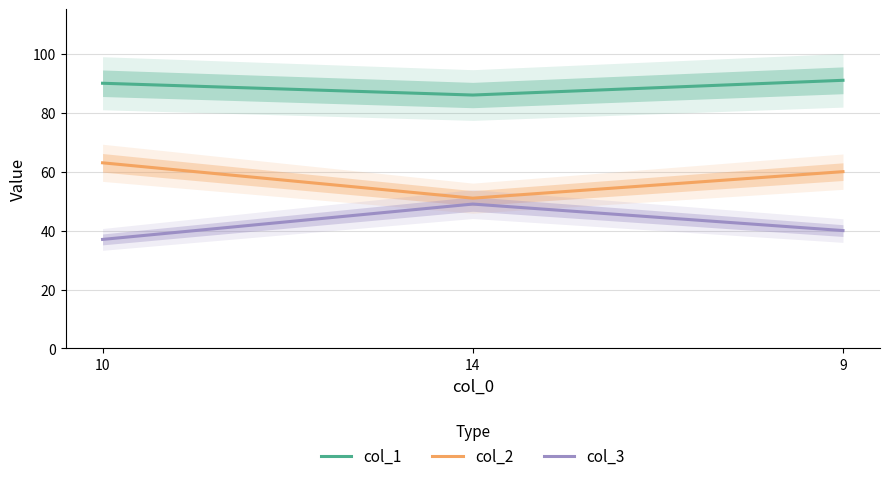

Reading right to left, what are all the values shown in this chart?

col_1: 91	86	90
col_2: 60	51	63
col_3: 40	49	37